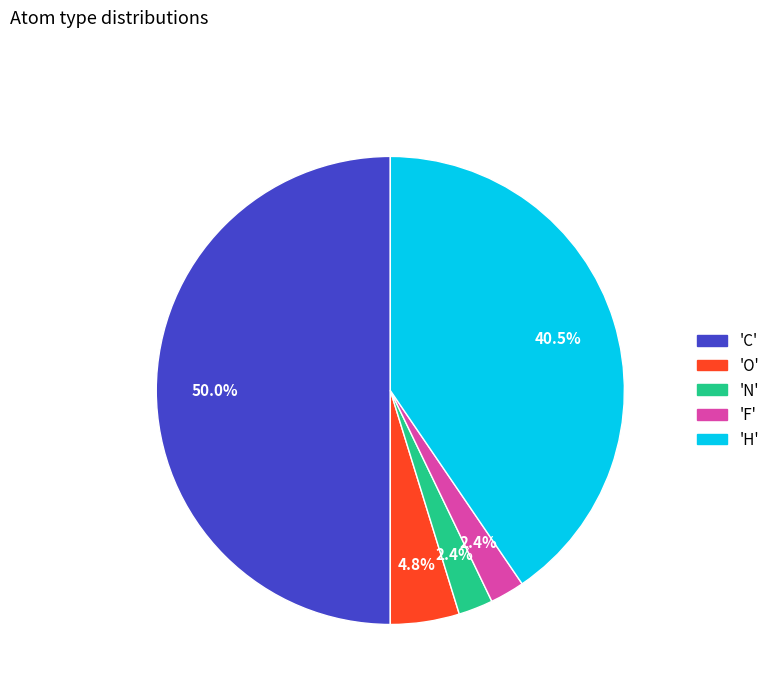

Which category has the smallest portion of the pie?

N